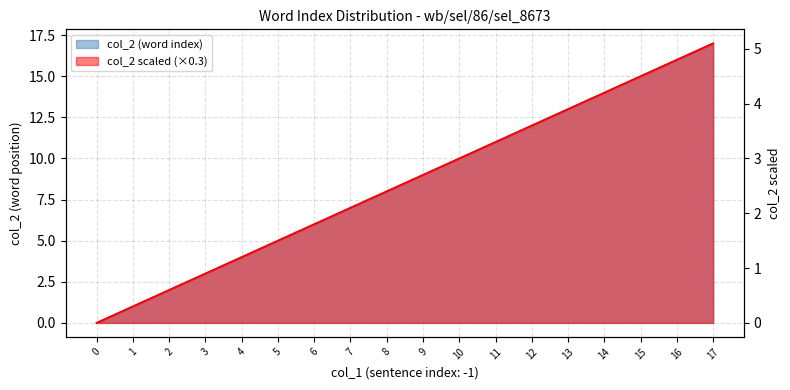

At which label is the value closest to 8?

8